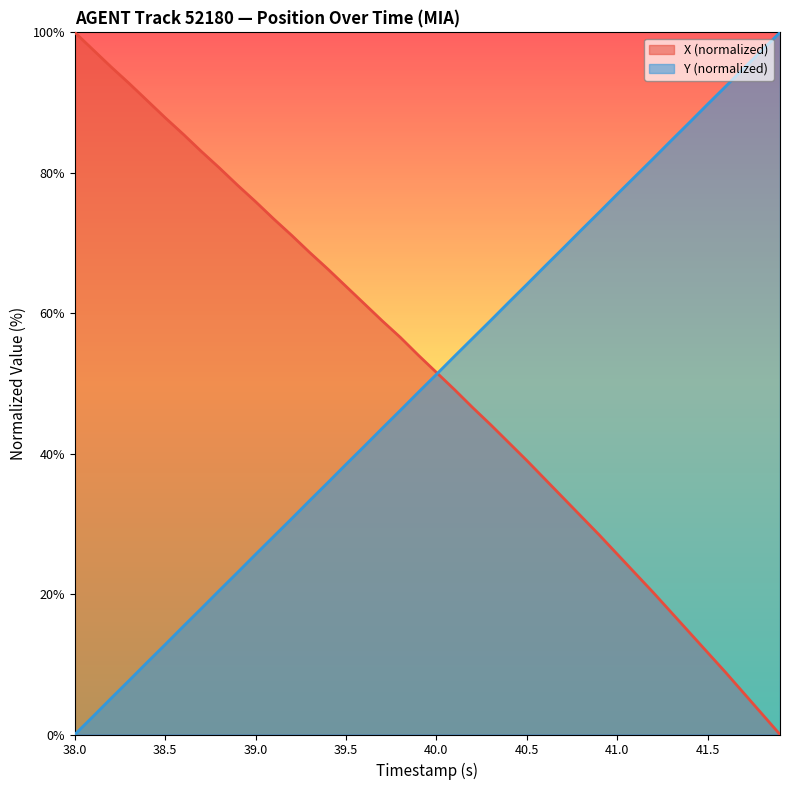

How many times do Y and X cross each other?

1